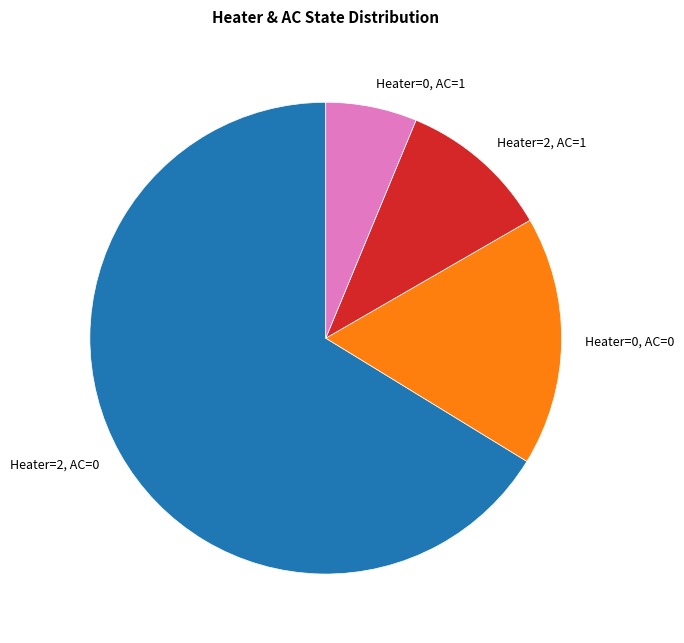

Is the sum of Heater=0, AC=0 and Heater=2, AC=0 greater than half?

Yes